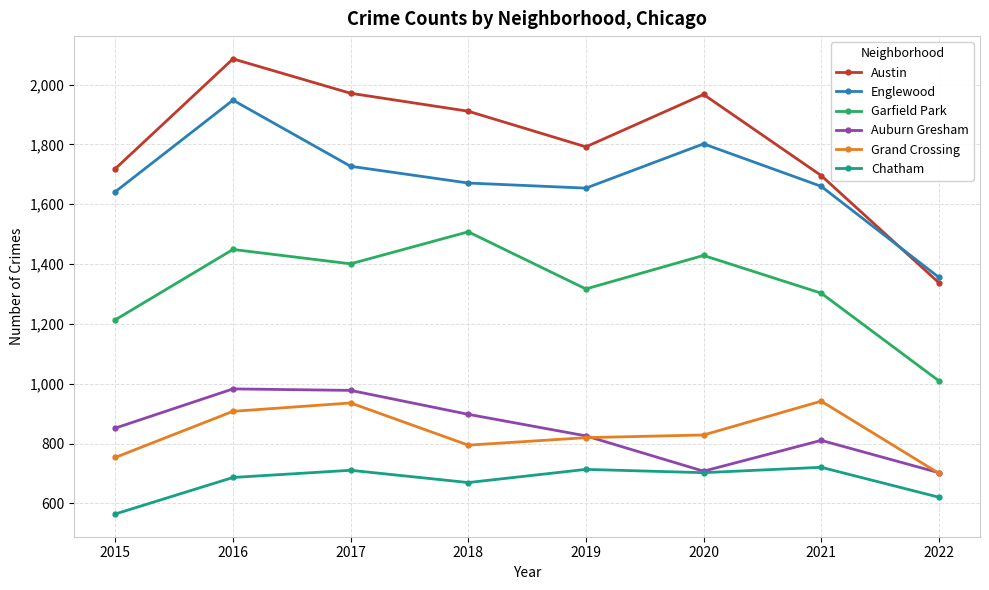

At which category is the sum across all series the highest?

2016